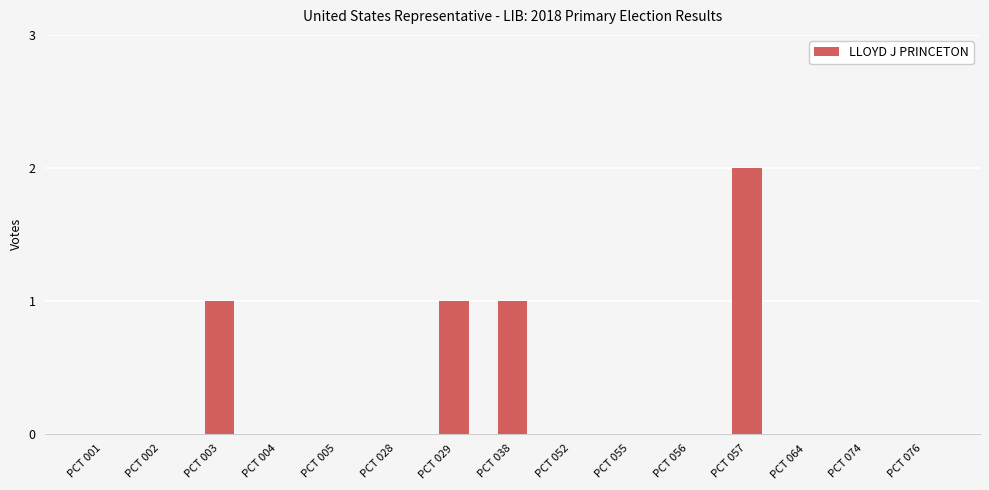

True or false: the data shows -1 at PCT 028.

False